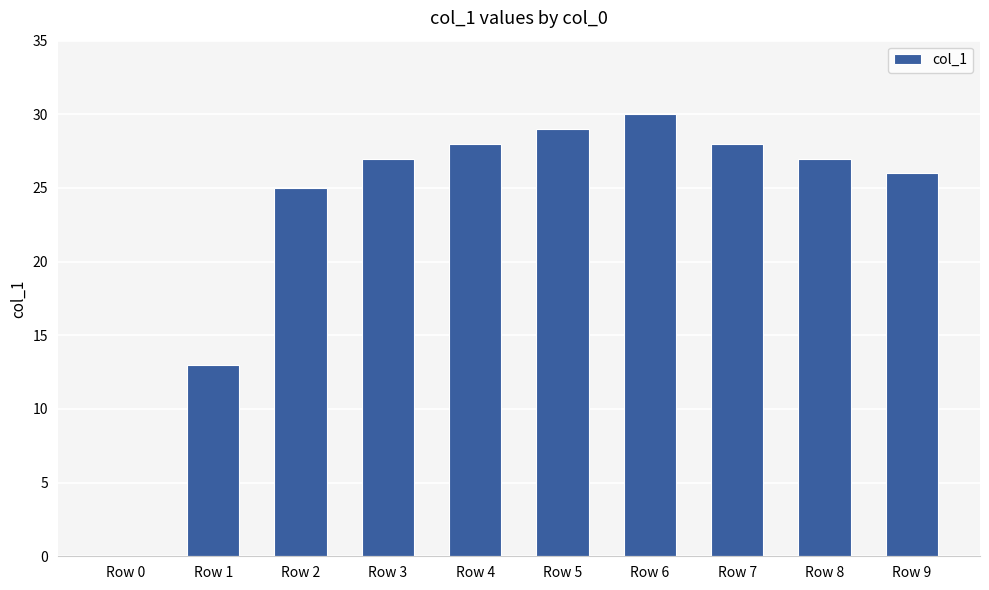

The chart shows a value of 26 at Row 9. True or false?

True